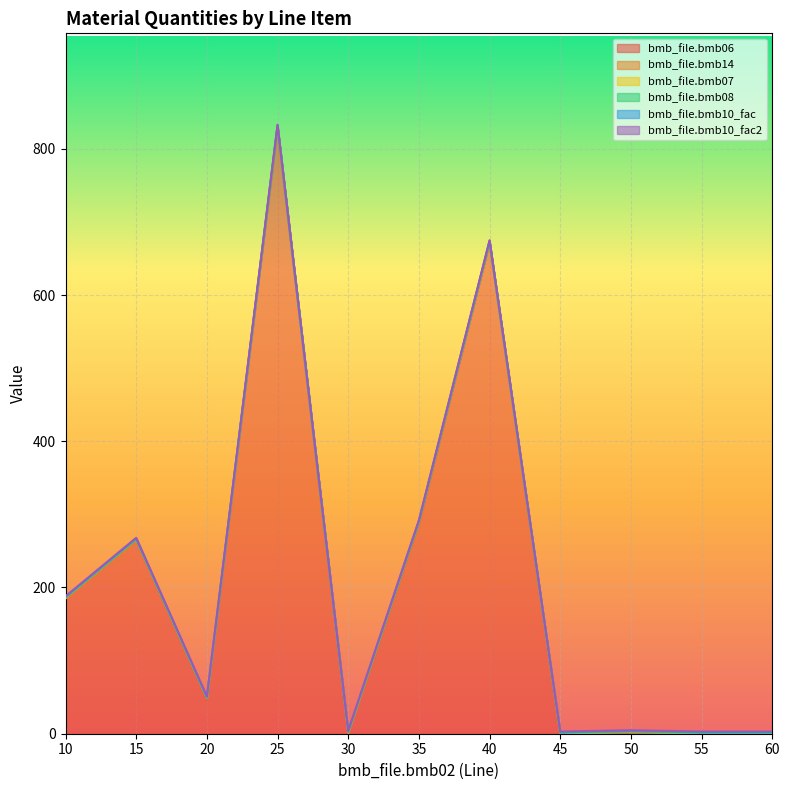

At how many categories does at least one series exceed 234?

4